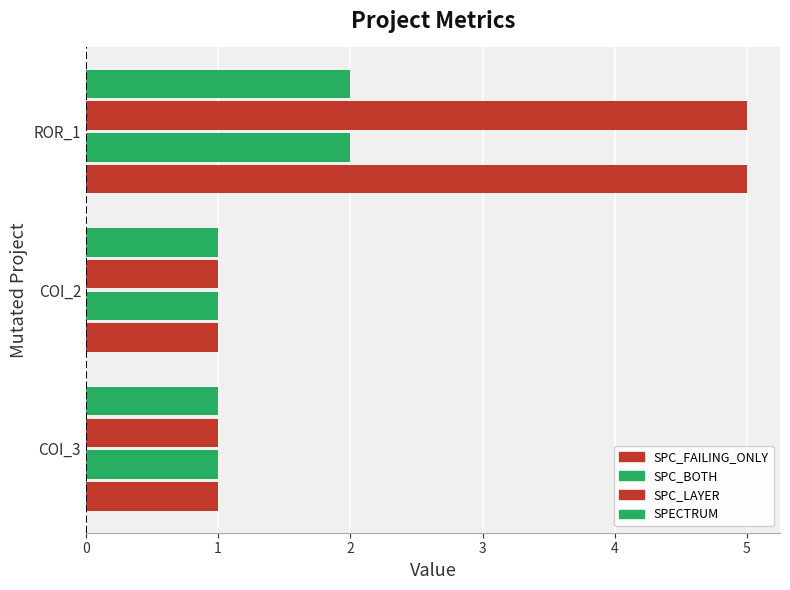

How many series are shown in this chart?

4